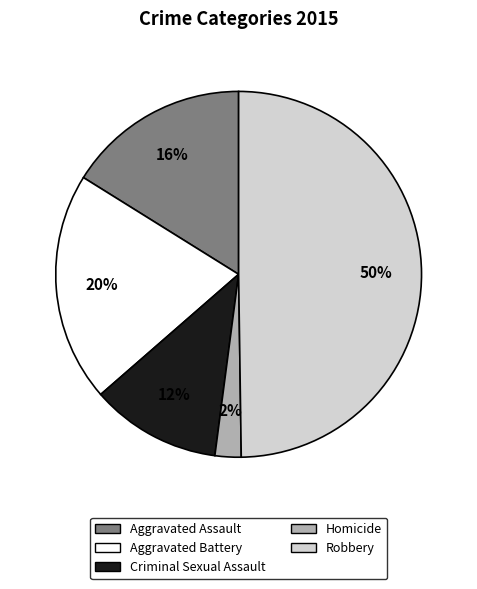

Rank the categories by value from highest to lowest.

Robbery, Aggravated Battery, Aggravated Assault, Criminal Sexual Assault, Homicide